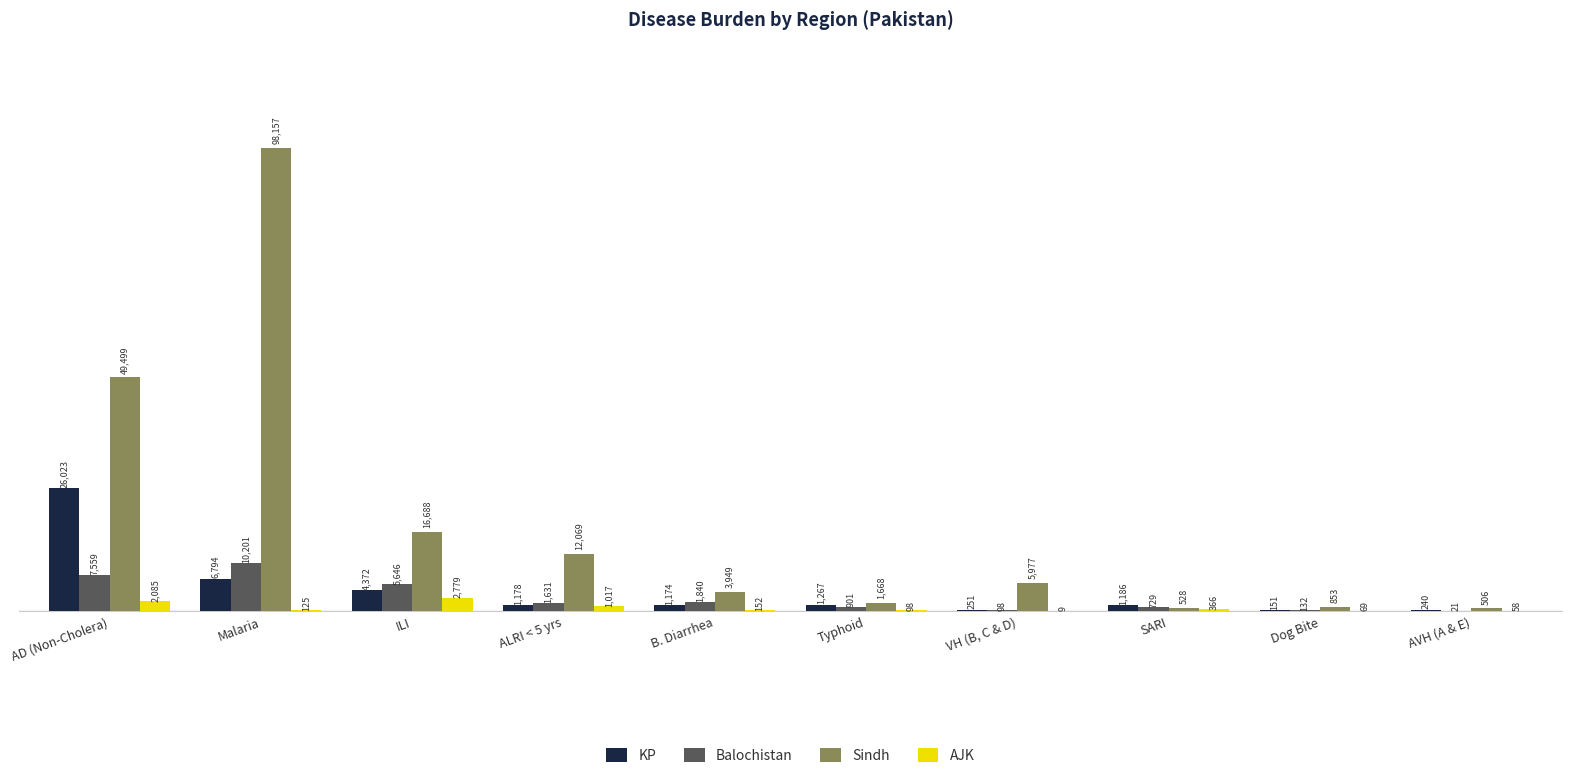

Which category has the highest value in the AJK series?

ILI